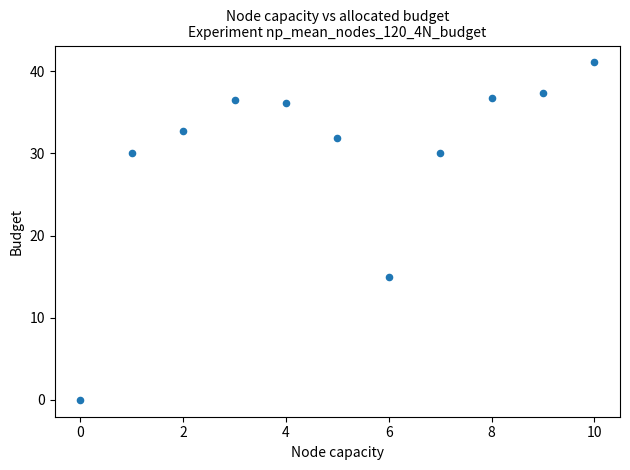

What Y value in the scatter plot is closest to 20?

15.0